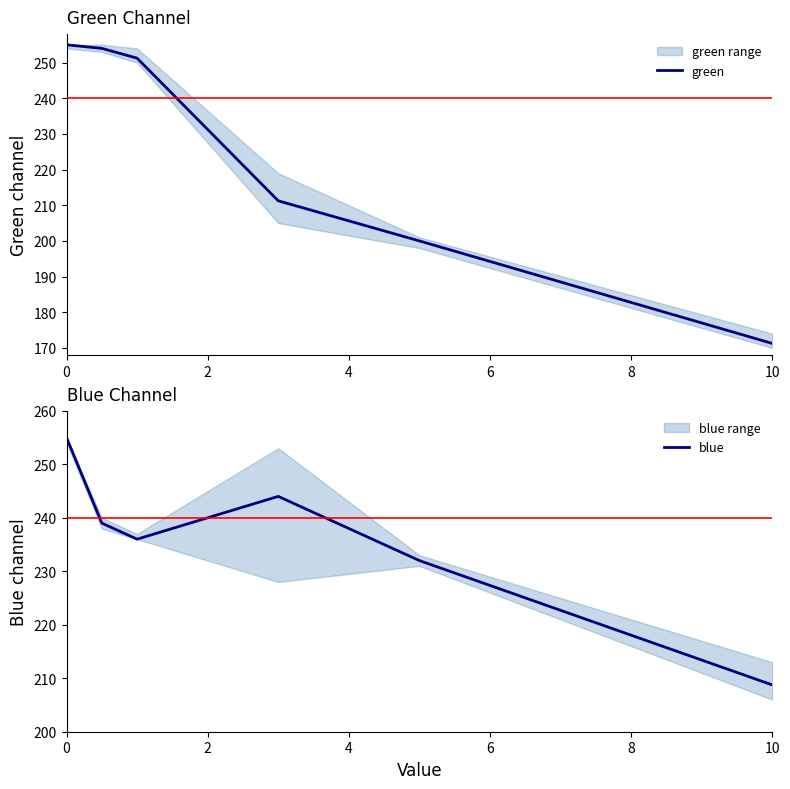

Which category has the lowest value in the green series?

10